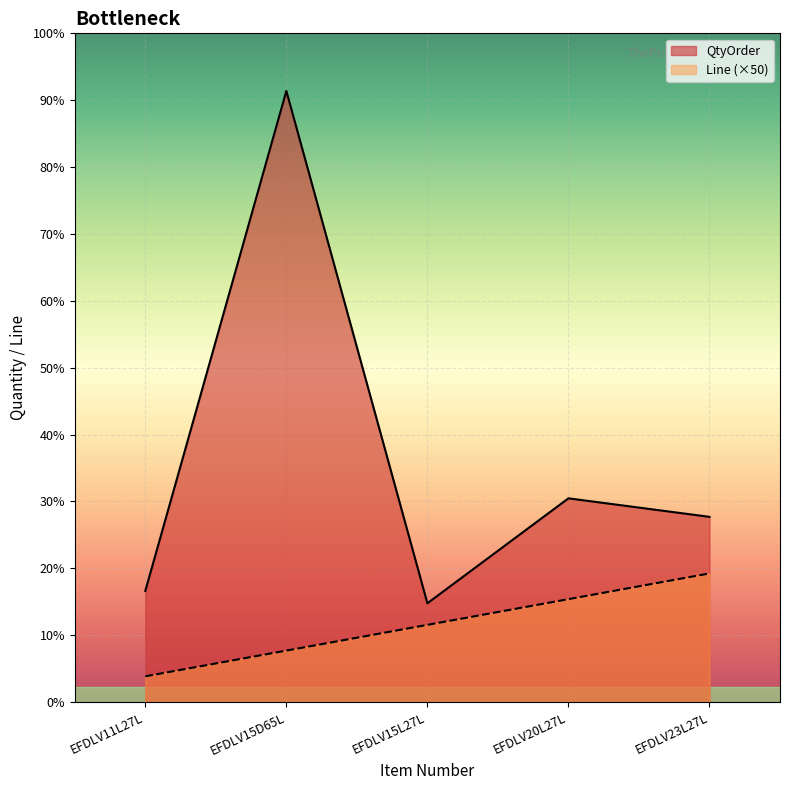

Which series has the widest spread of values?

QtyOrder